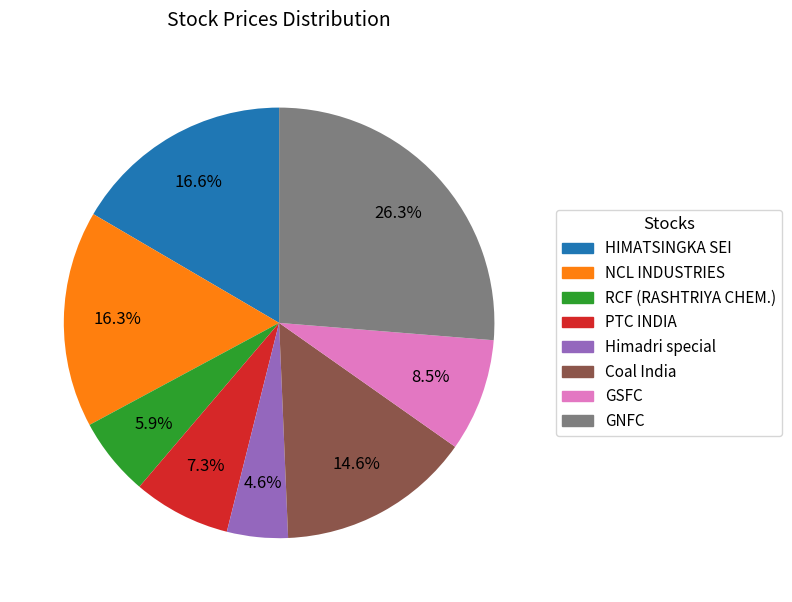

Which slice is the largest?

GNFC